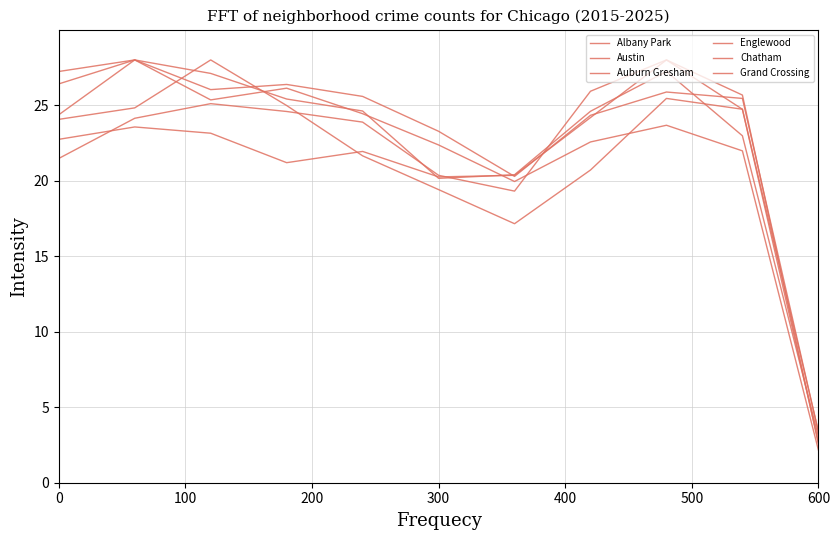

Which series has the widest spread of values?

Englewood